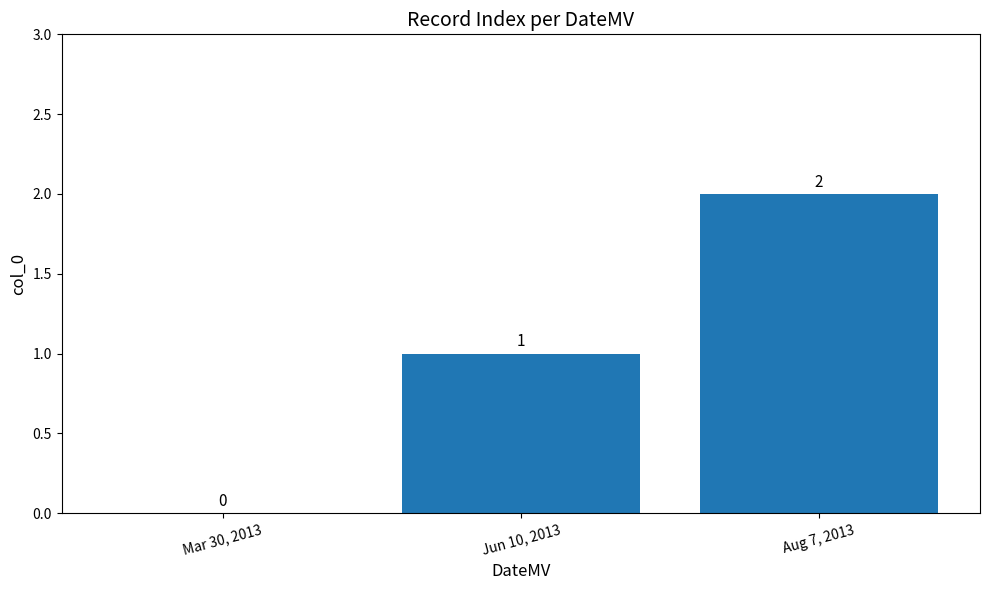

At which category does the chart reach its peak across all series?

Aug 7, 2013